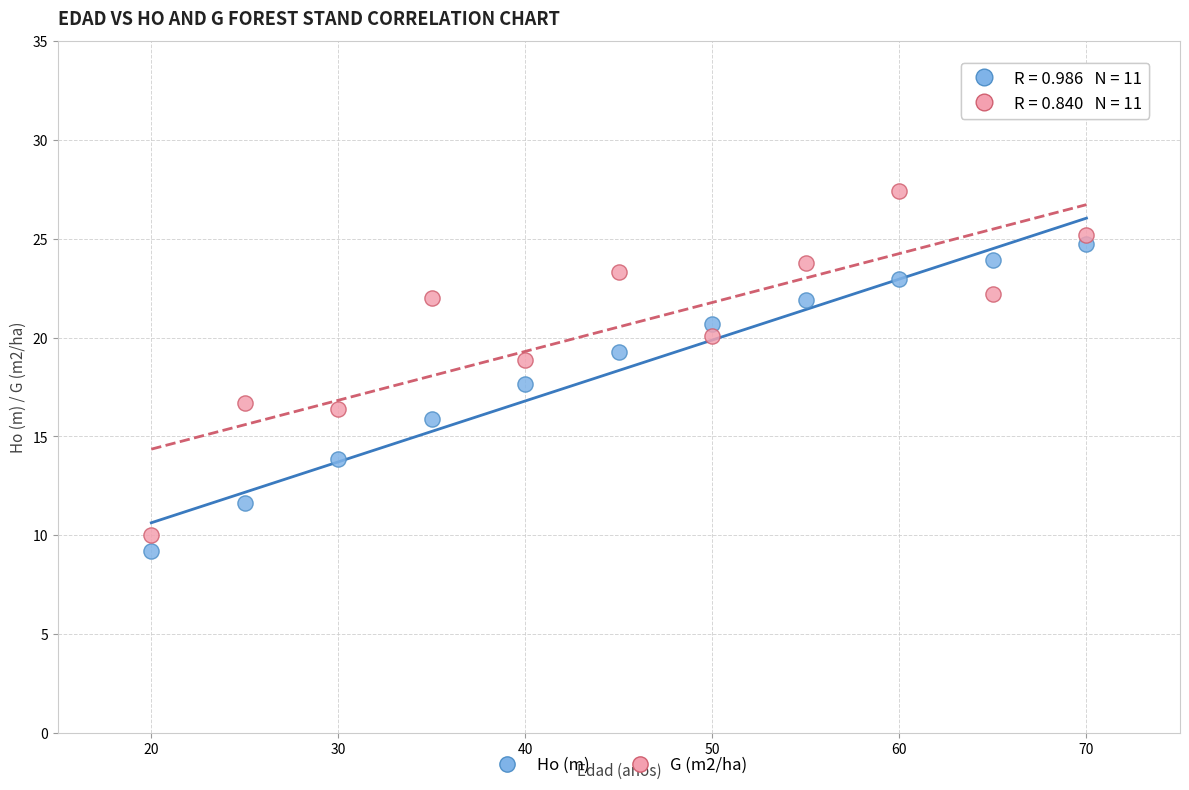

Which series has the largest Y range (max minus min)?

G (m2/ha)